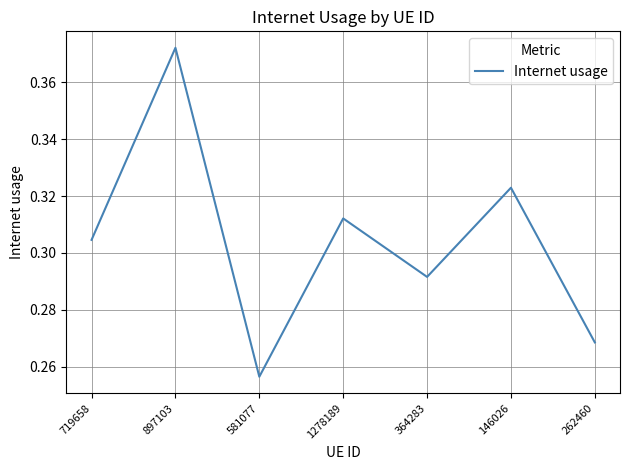

Which category has the lowest value across all series?

581077